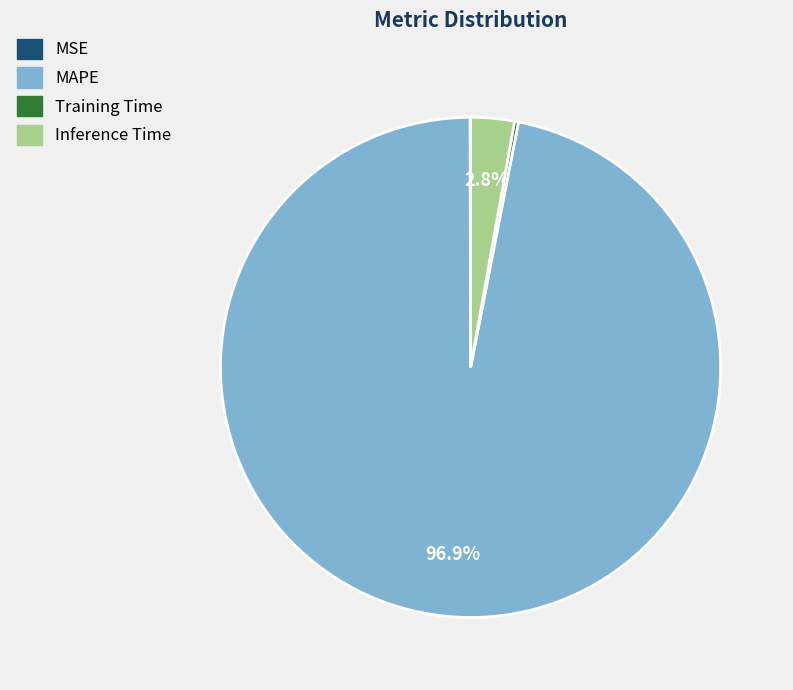

What is the largest slice in the pie chart?

MAPE